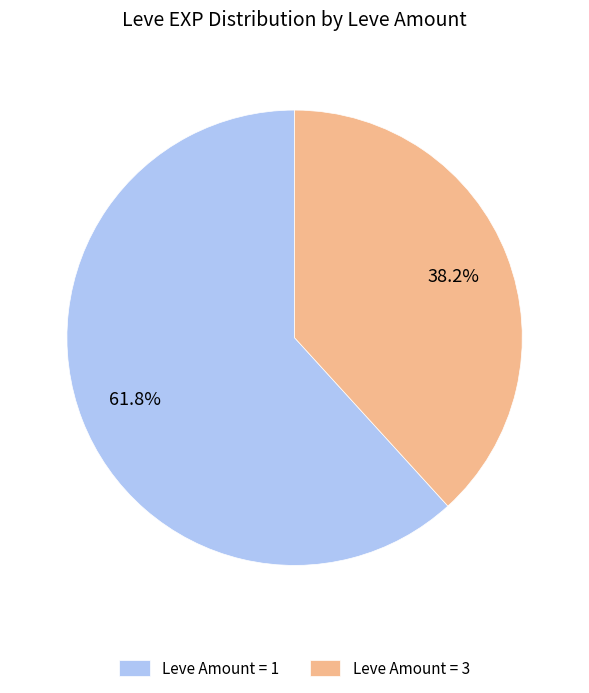

What is the largest slice in the pie chart?

Leve Amount = 1